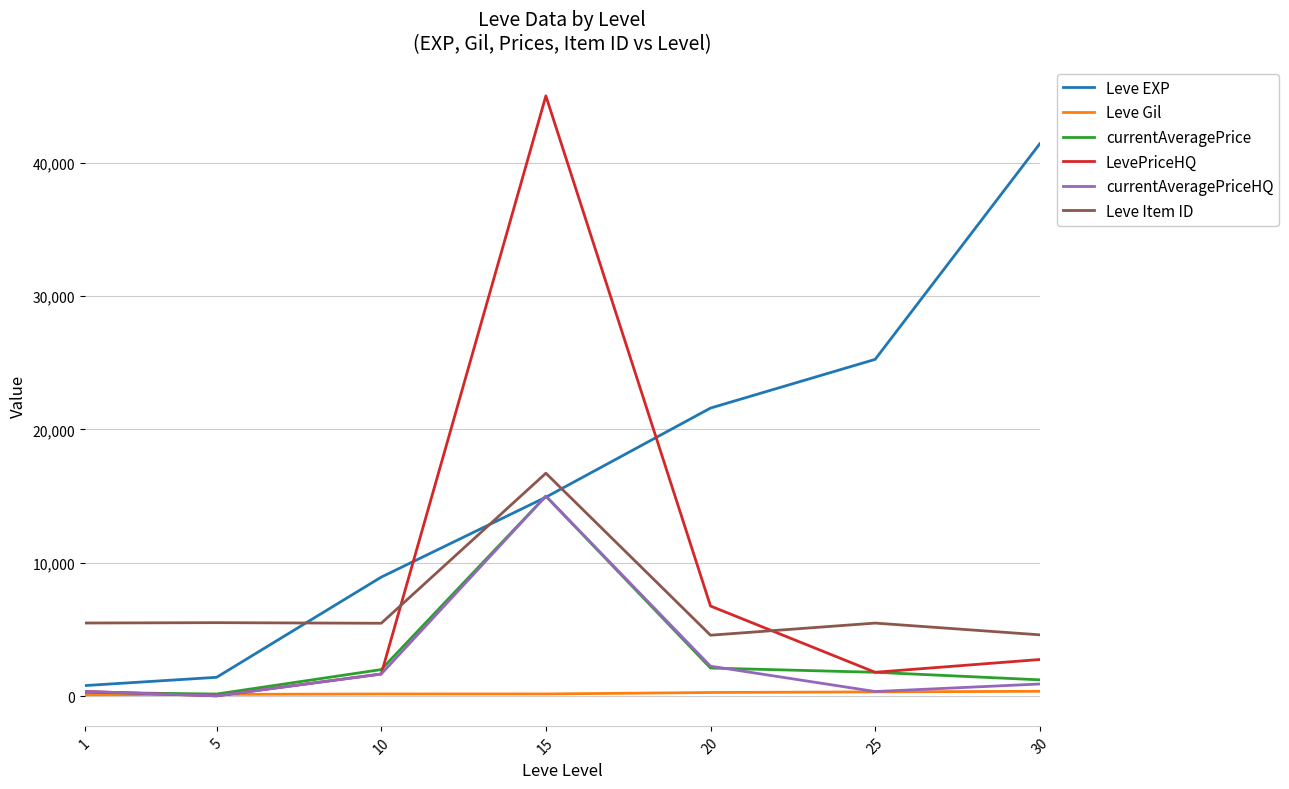

What is the lowest value of the Leve Gil series?

113.0